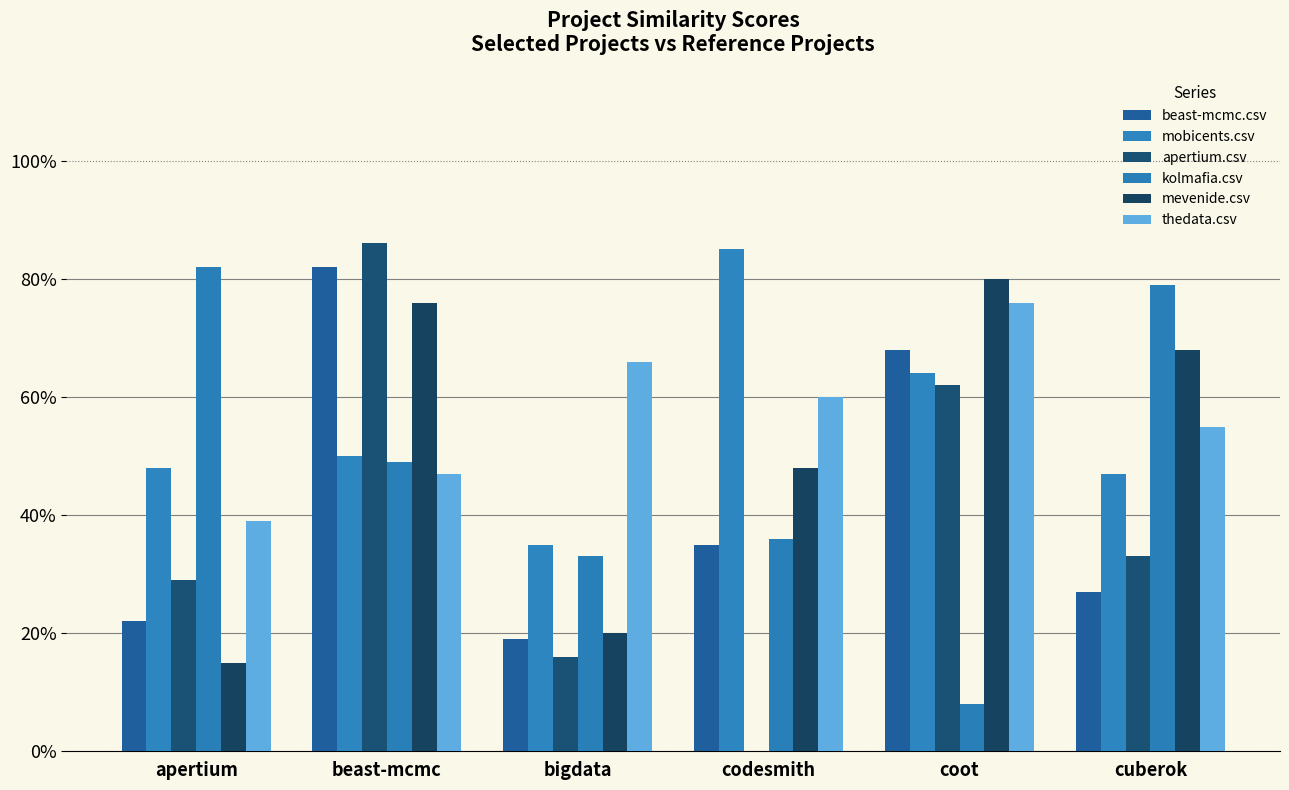

At which label is mevenide.csv closest to 0?

apertium